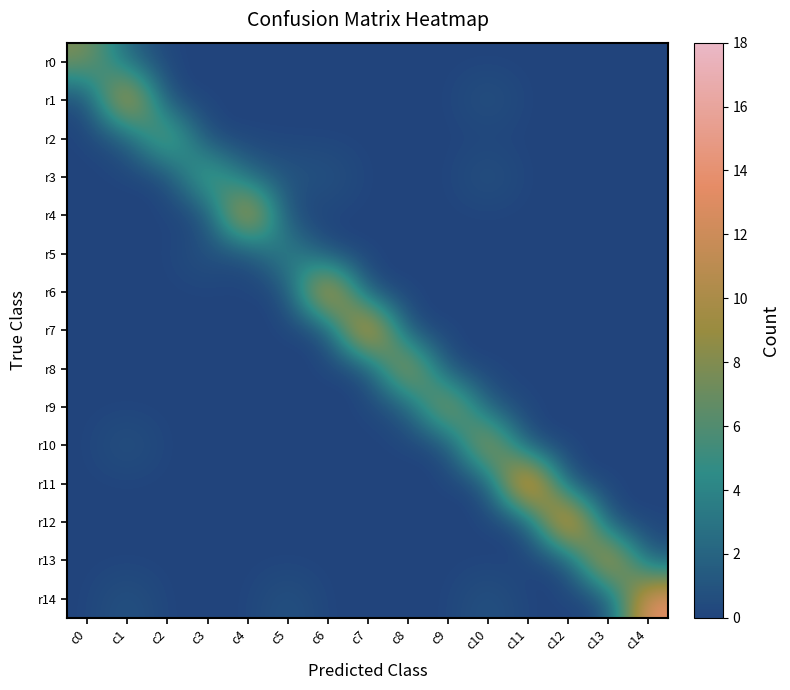

What is the maximum value shown in the chart?

18